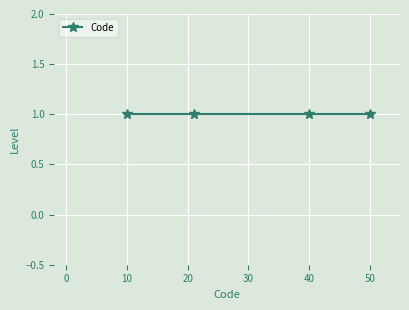

Count the values in the range 21 to 50.

3